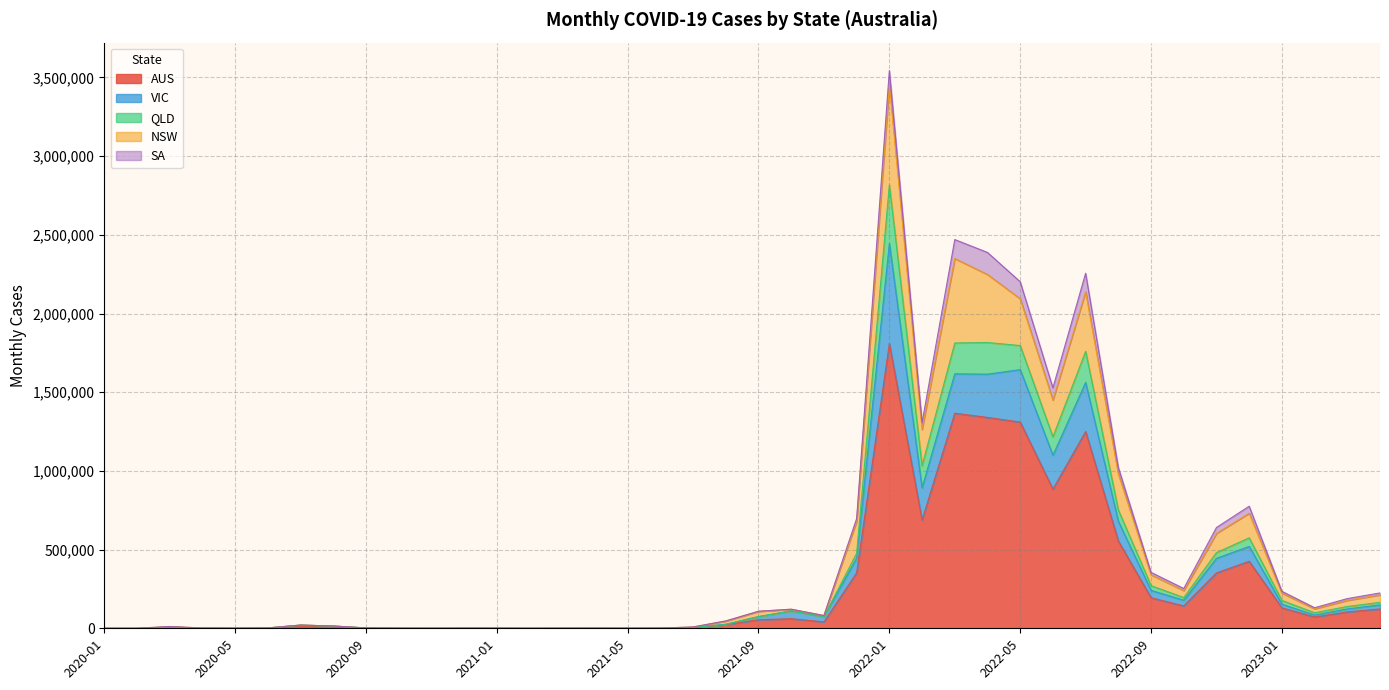

True or false: MONTHLY_CASES_AUS and MONTHLY_CASES_QLD cross at least once.

False